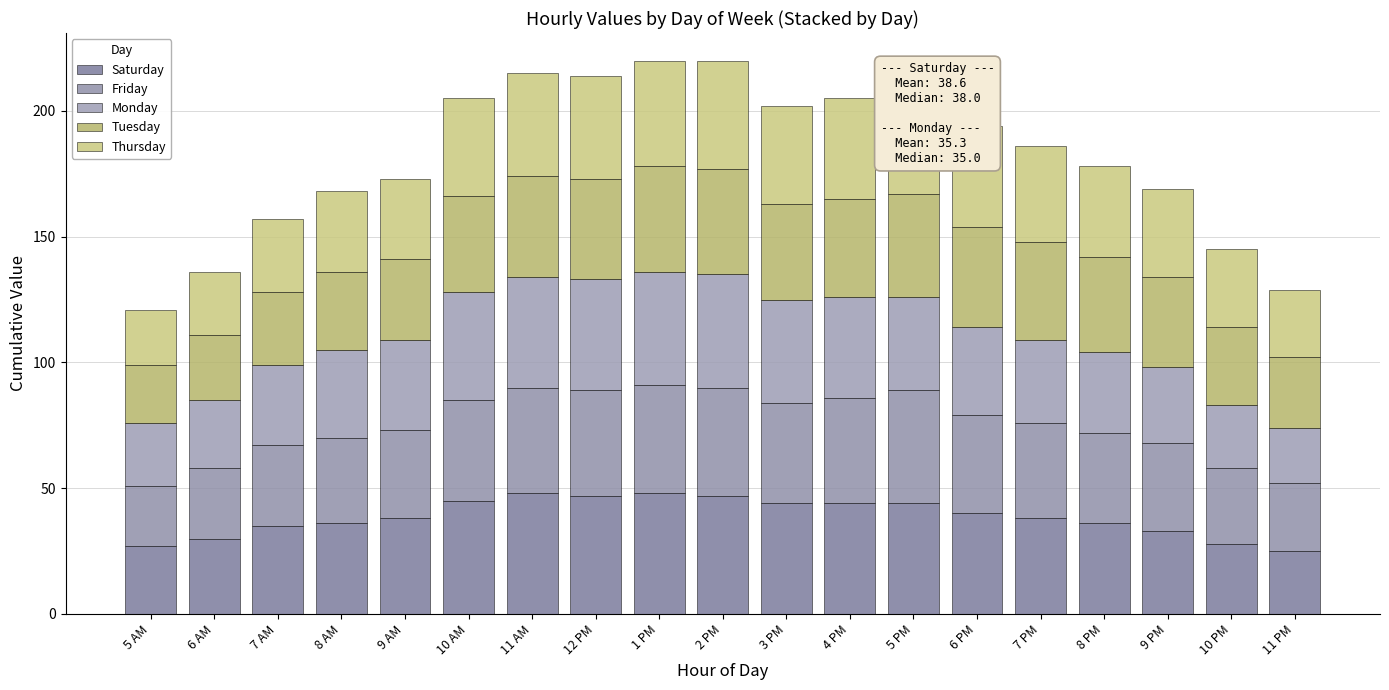

Between 1 PM and 10 PM, which series saw the biggest shift?

Saturday